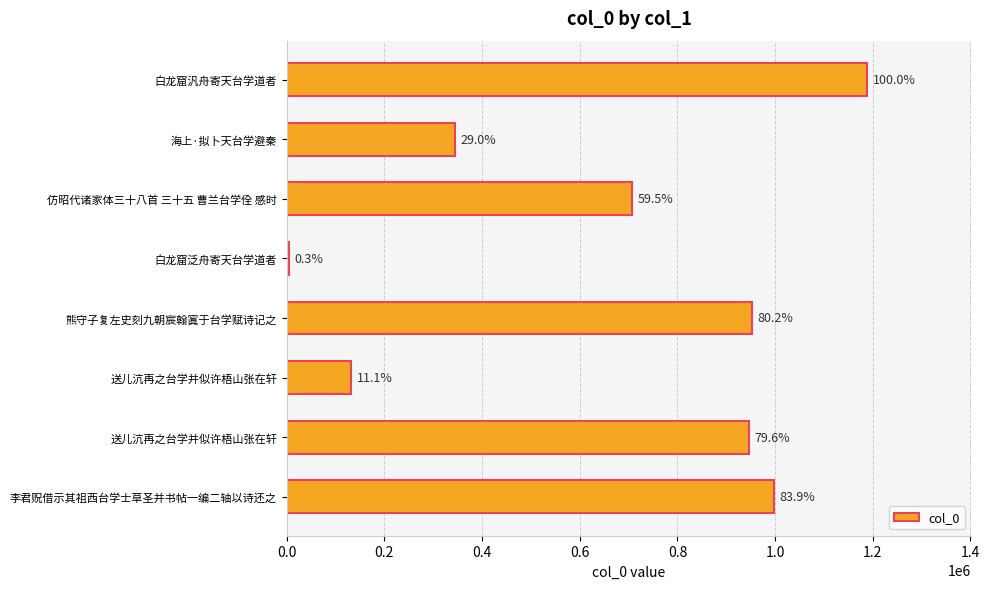

What is the smallest value displayed?

3785